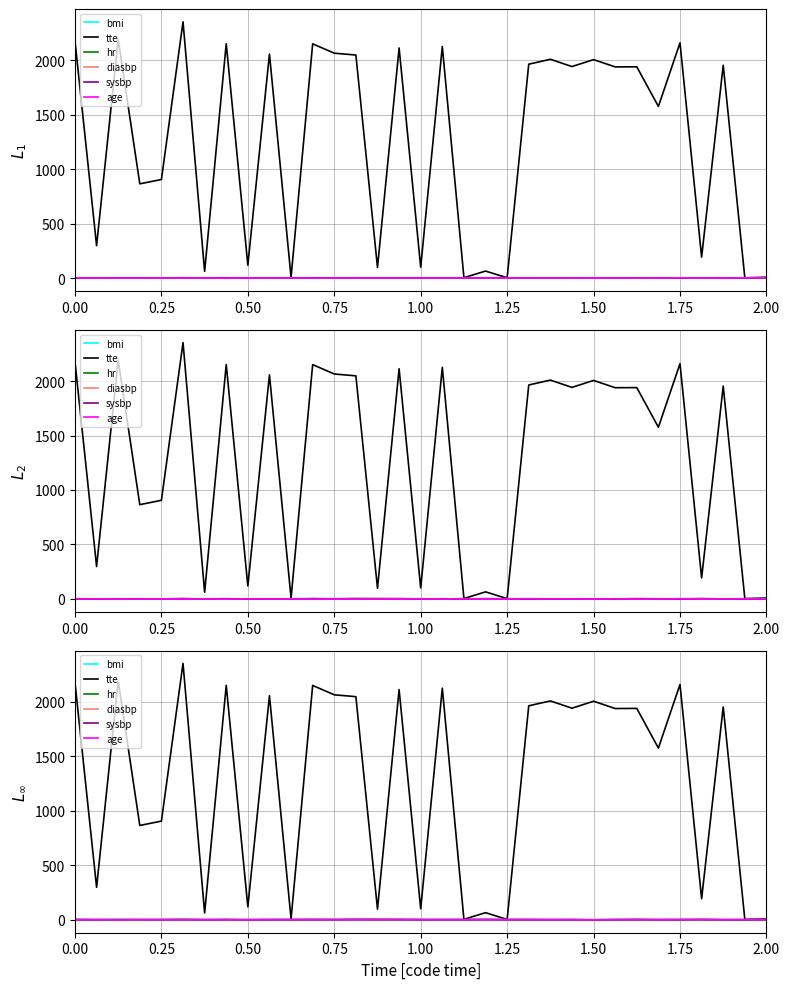

How many data points does each series have?

33